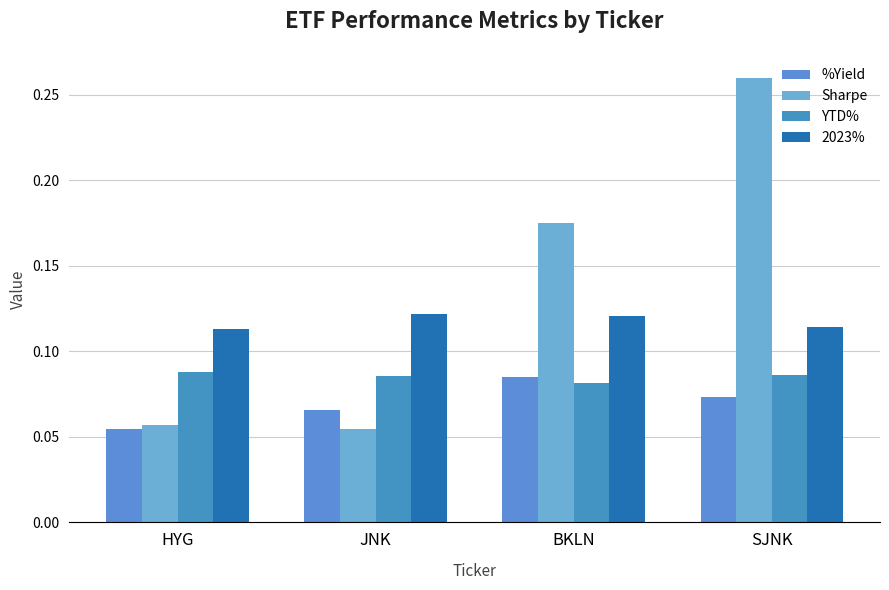

What is the average value of the 2023% series?

0.1